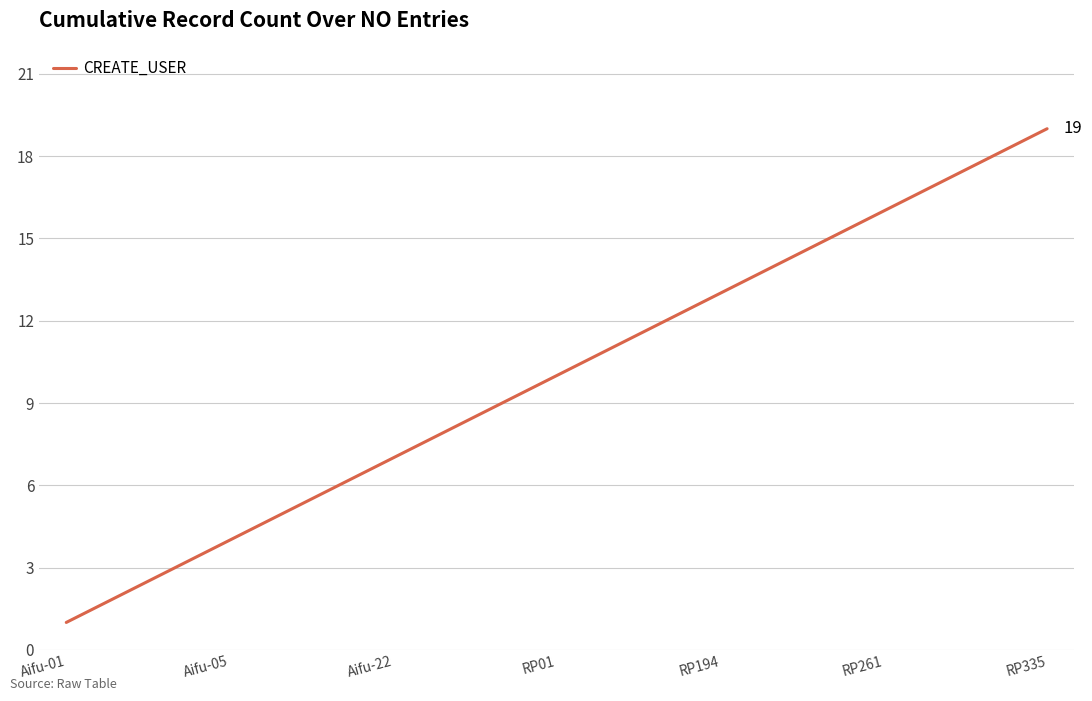

Does the chart display data point markers on the line(s)?

No